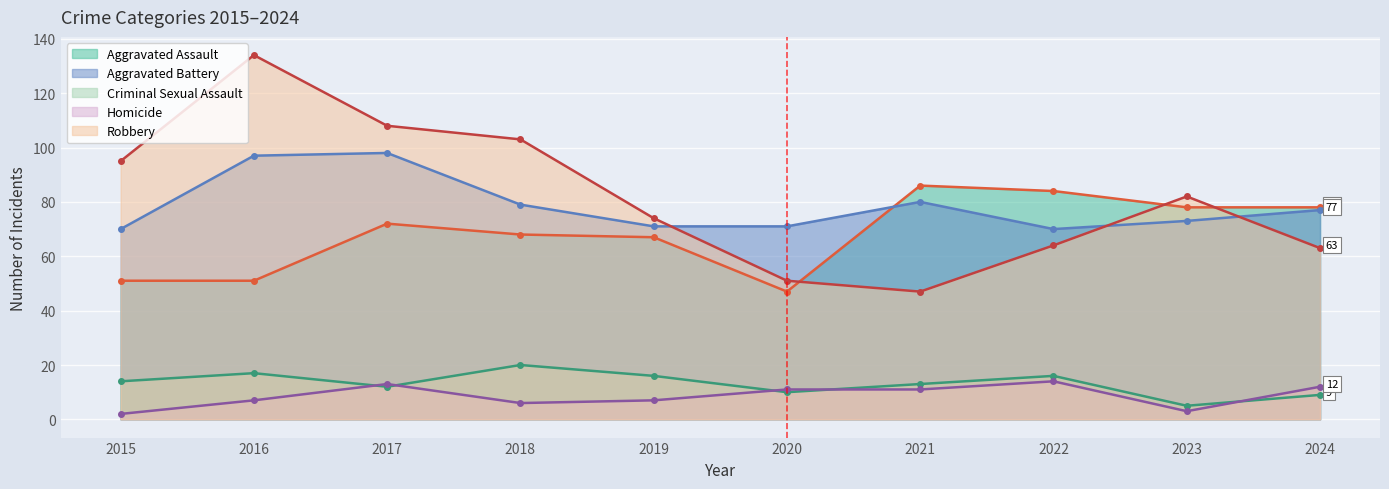

The Aggravated Assault series shows 67 at 2019. True or false?

True